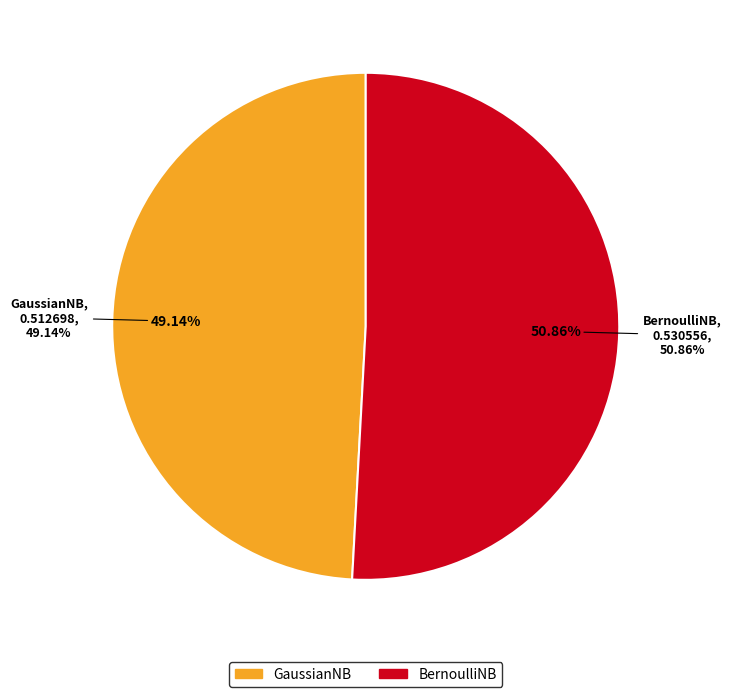

What is the majority slice?

BernoulliNB